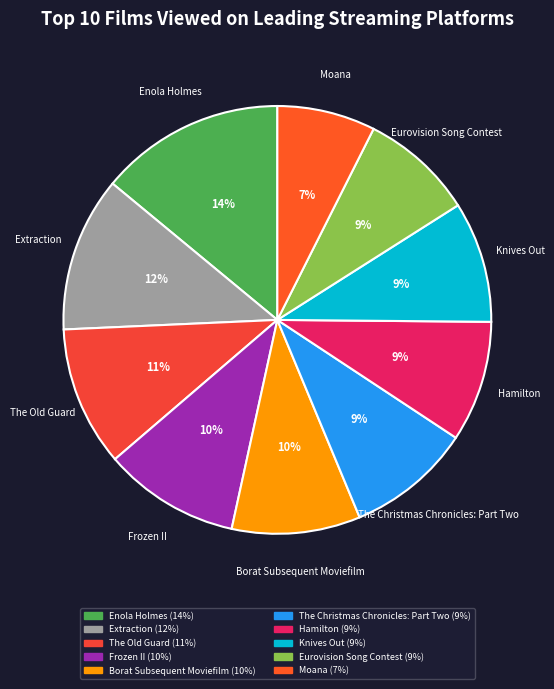

To the nearest percent, what is the combined percentage of Hamilton and Eurovision Song Contest?

18%